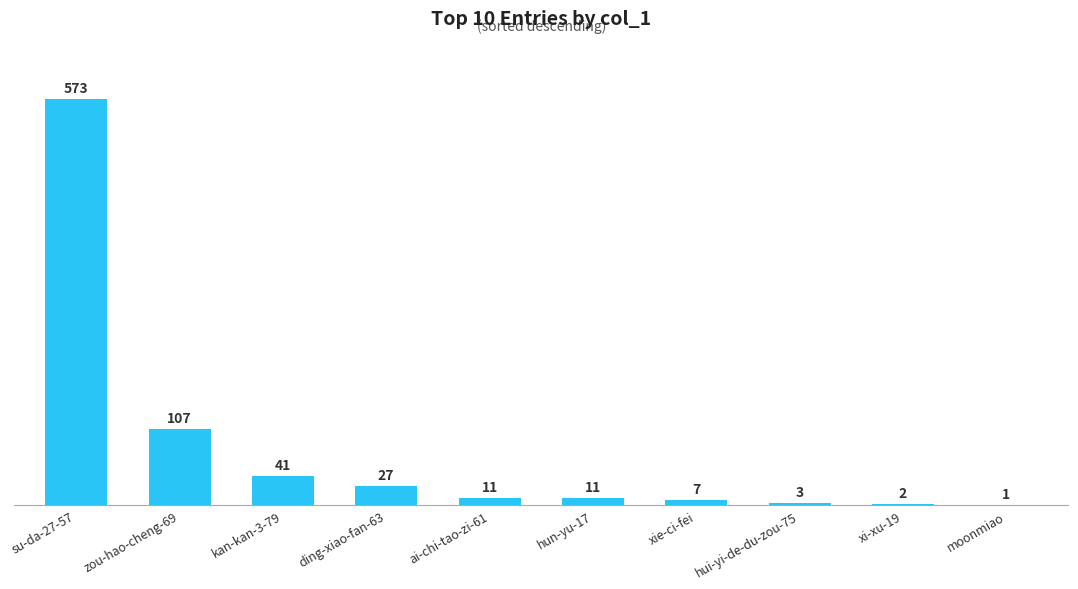

At which label is the value closest to 287?

zou-hao-cheng-69